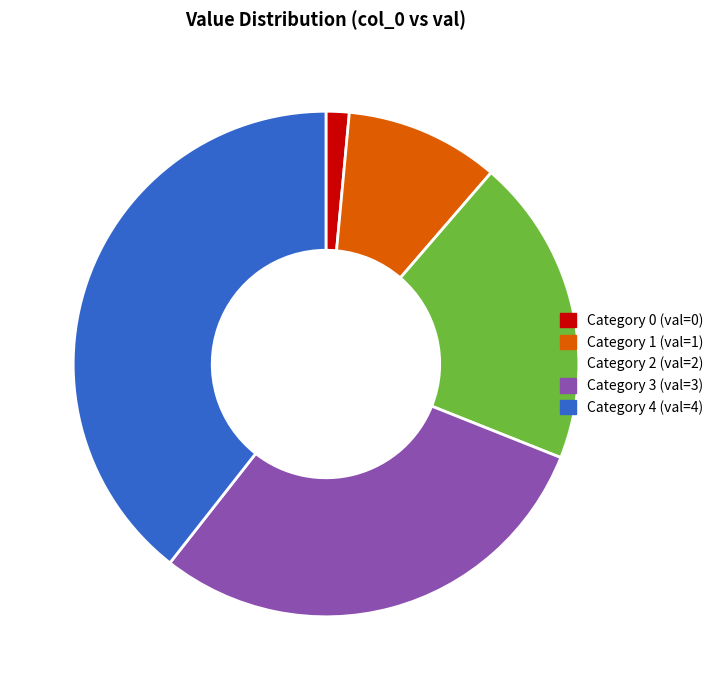

Does any single category account for the majority?

No